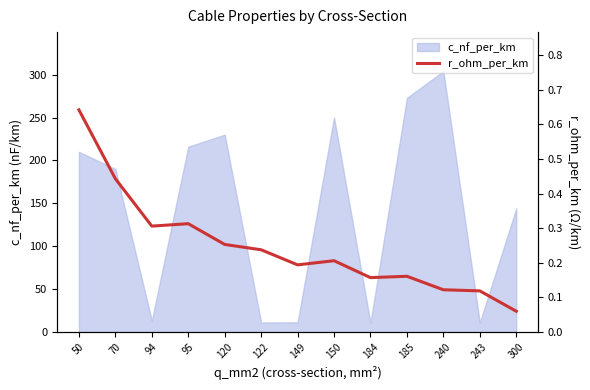

What is the highest value of the c_nf_per_km series?

304.0